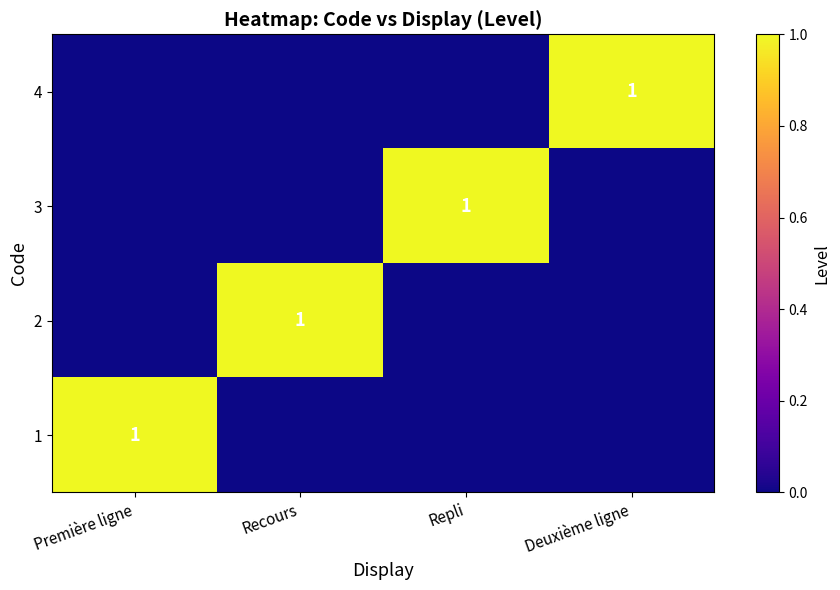

The 1 series shows 1 at Première ligne. True or false?

True